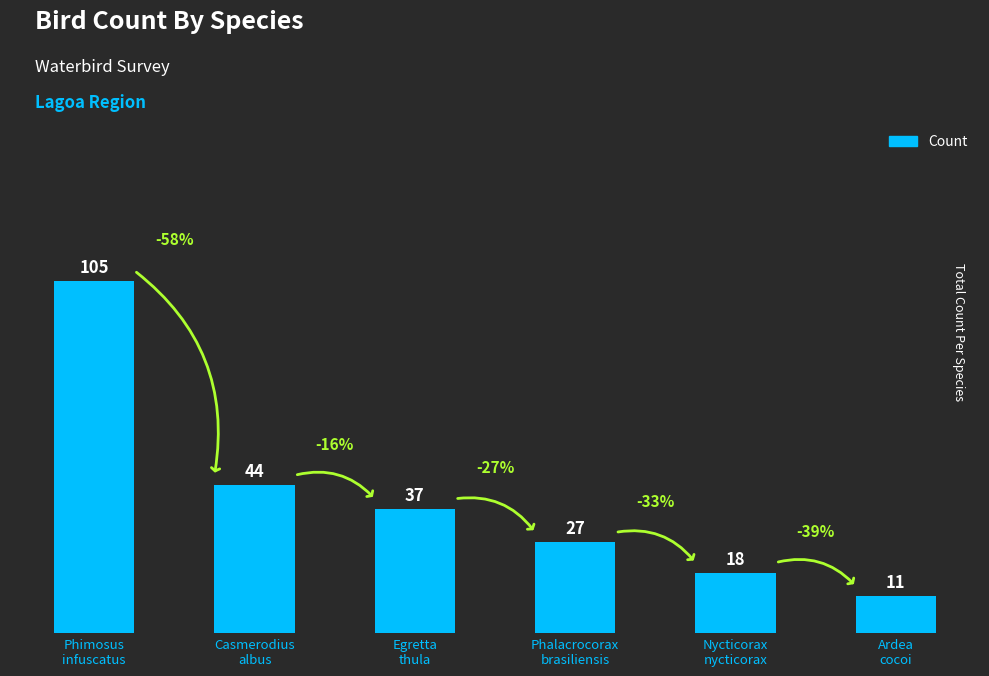

The value at Ardea
cocoi is 19. True or false?

False